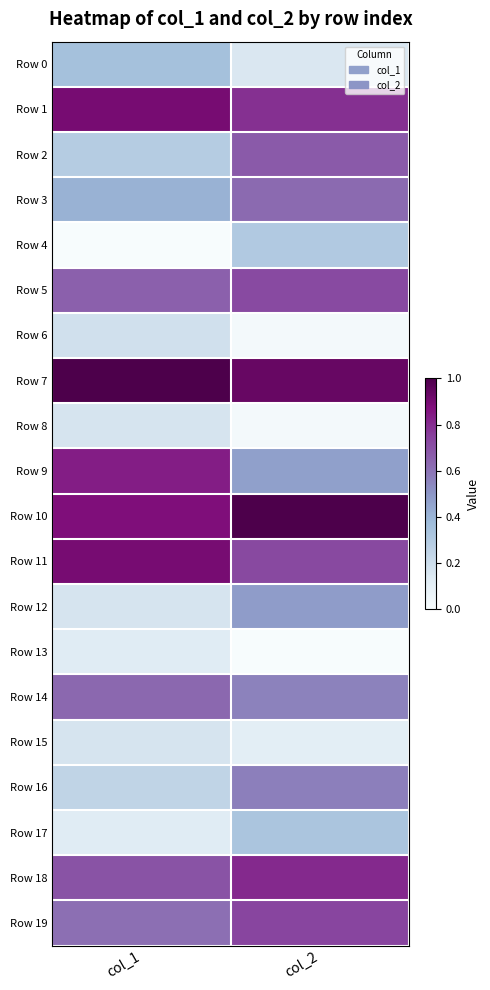

Rank the series at col_2 from highest to lowest value.

Row 10, Row 7, Row 18, Row 1, Row 19, Row 11, Row 5, Row 2, Row 3, Row 16, Row 14, Row 12, Row 9, Row 17, Row 4, Row 0, Row 15, Row 6, Row 8, Row 13